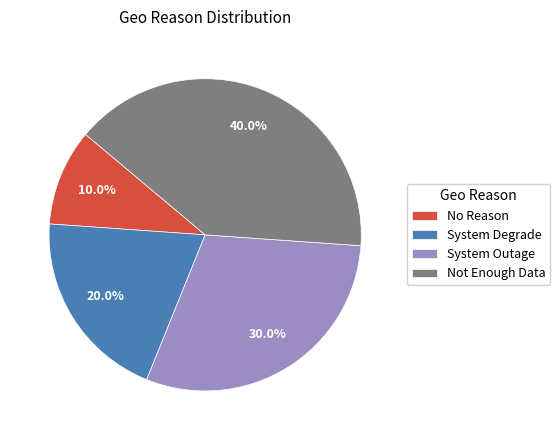

To the nearest percent, what portion does System Outage represent?

30%